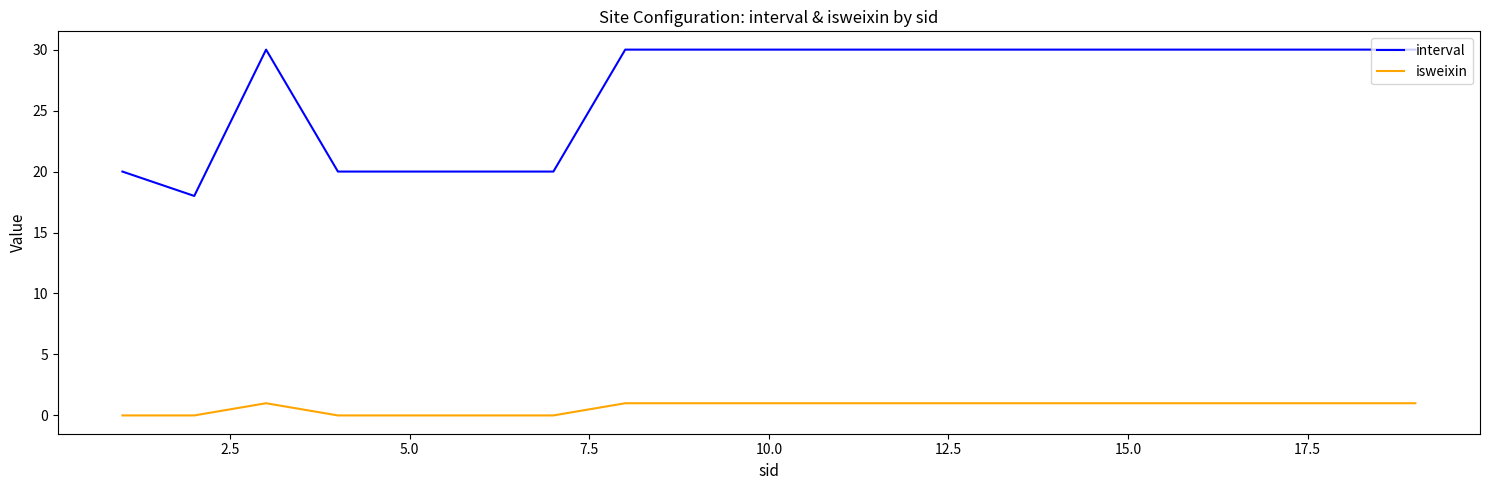

What are all the series names shown in the legend?

interval, isweixin